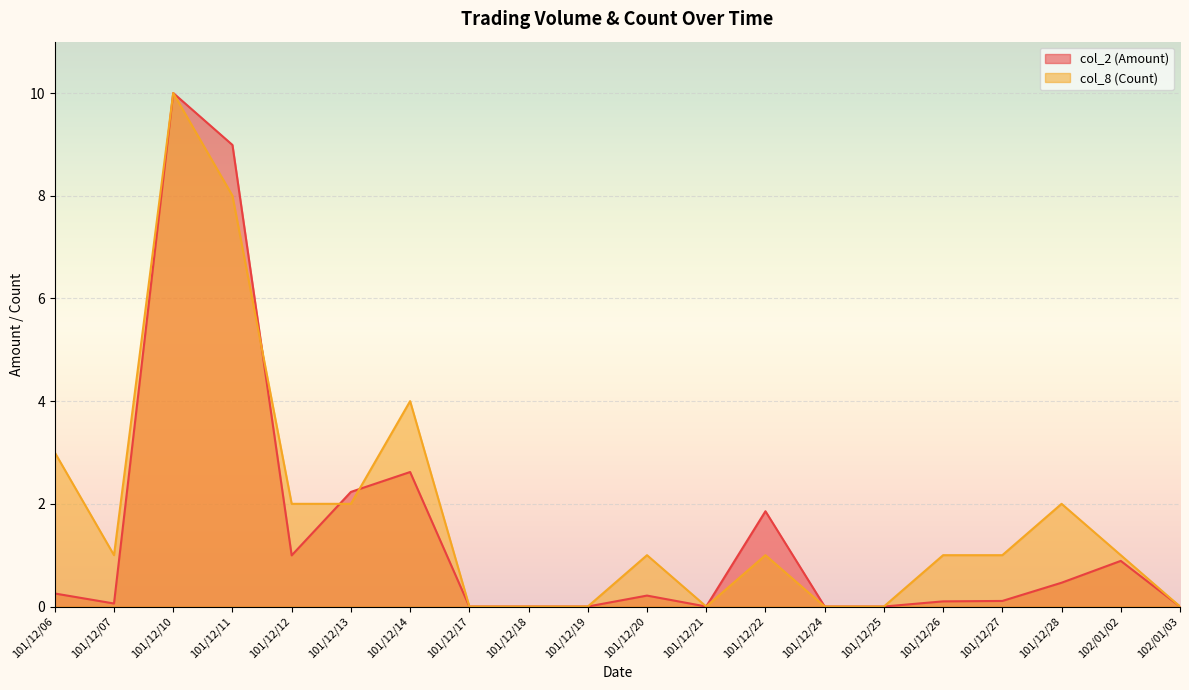

Reading right to left, extract all data points from this chart.

col_2 (Amount): 0.0	0.9	0.5	0.1	0.1	0.0	0.0	1.9	0.0	0.2	0.0	0.0	0.0	2.6	2.2	1.0	9.0	10.0	0.1	0.3
col_8 (Count): 0.0	1.0	2.0	1.0	1.0	0.0	0.0	1.0	0.0	1.0	0.0	0.0	0.0	4.0	2.0	2.0	8.0	10.0	1.0	3.0